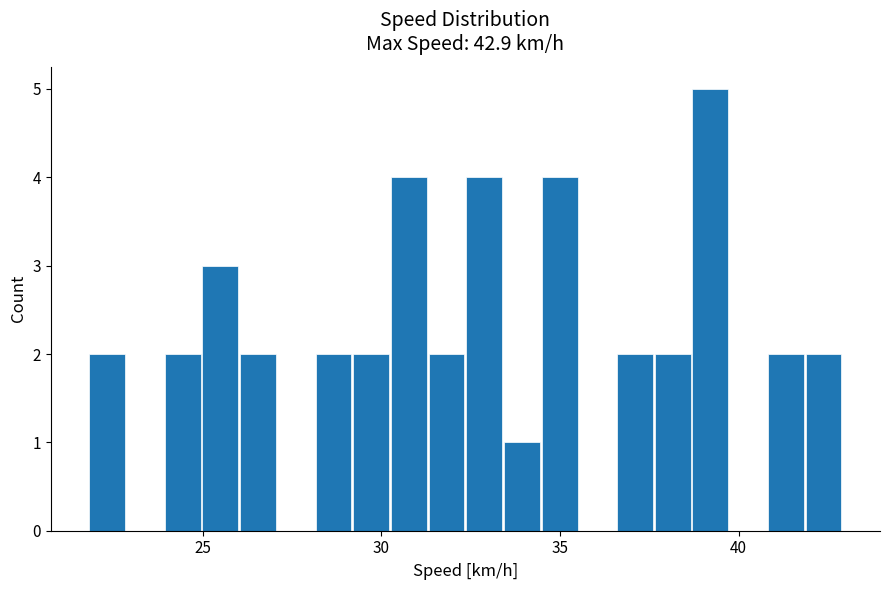

Read against the x-axis, roughly where is the centre of the tallest bar?

39.0